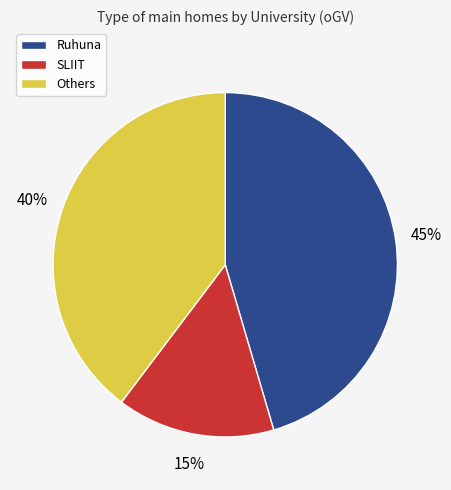

Which has a higher value, SLIIT or Others?

Others